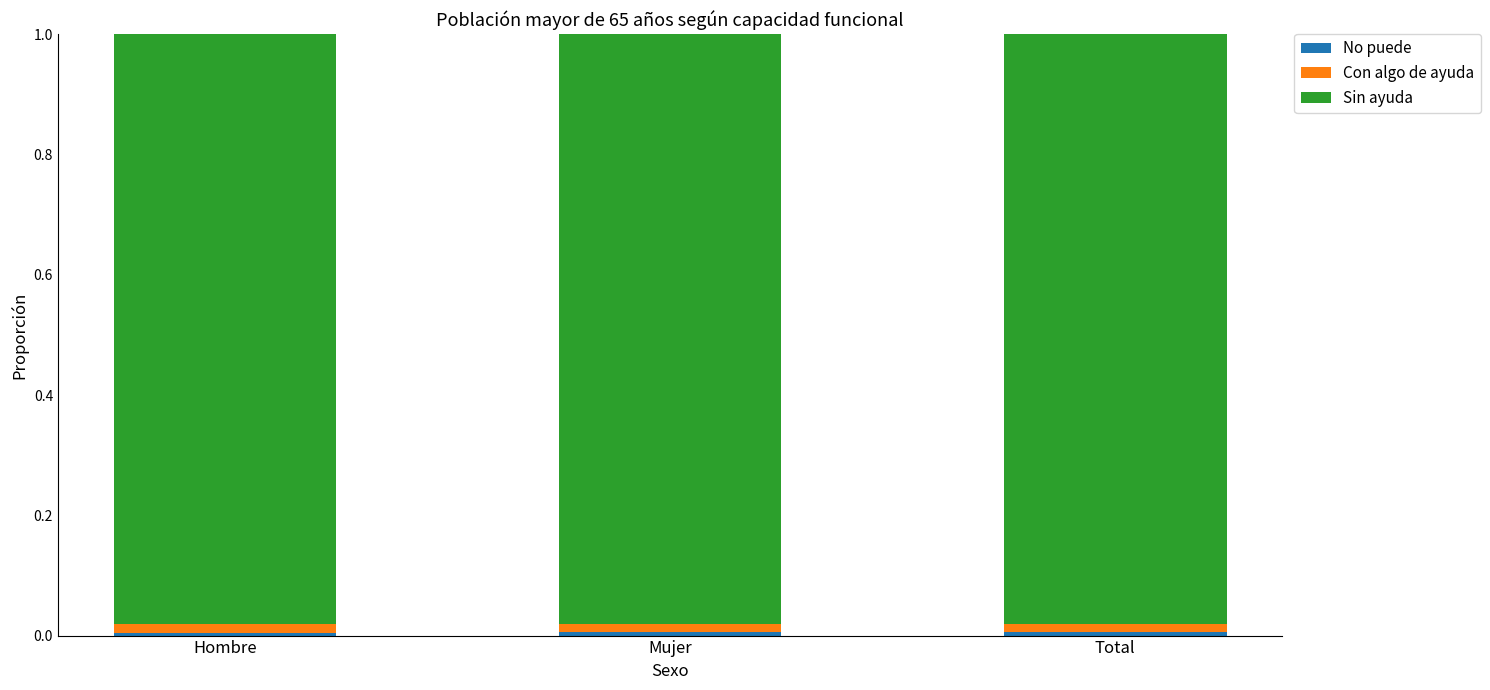

Are the bars horizontal?

No